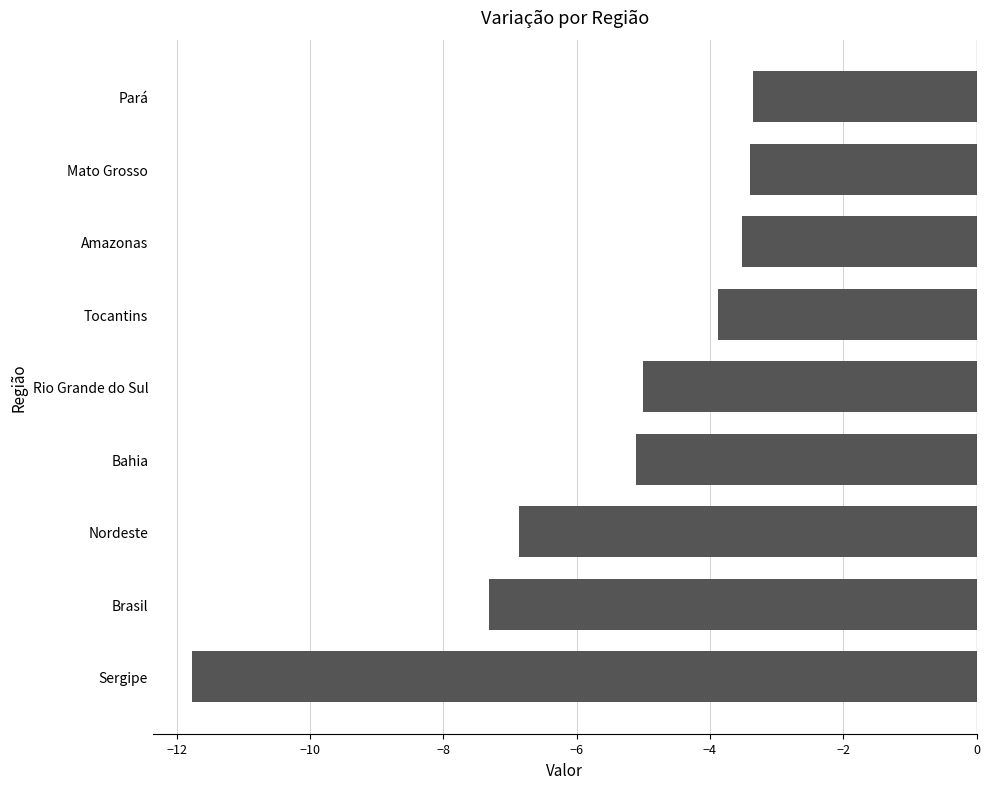

What value does the data have at Tocantins?

-3.9